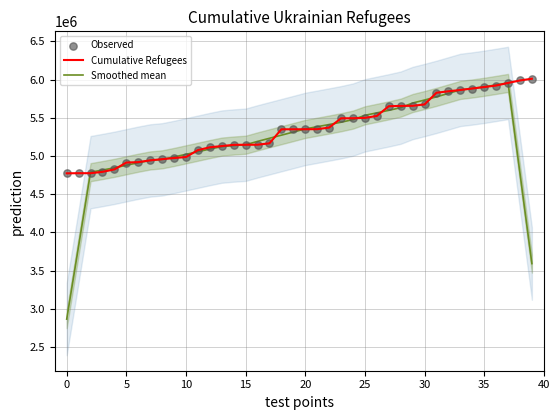

Which series has the largest Y range (max minus min)?

Smoothed mean